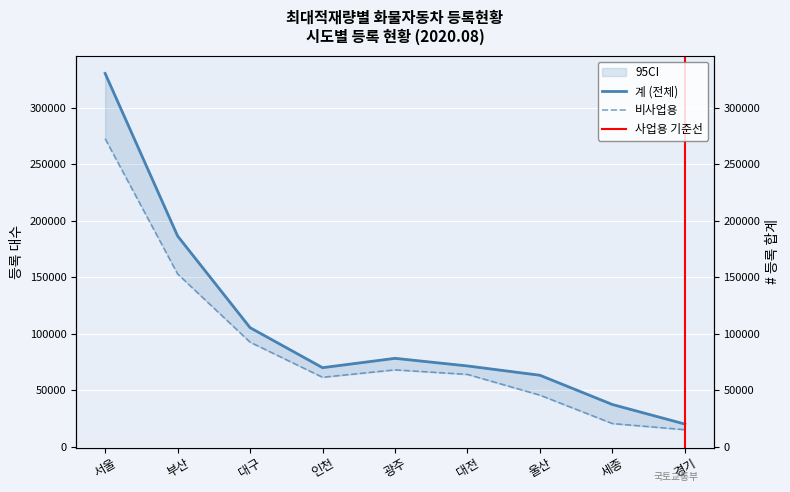

Where is the first local maximum for 계?

광주